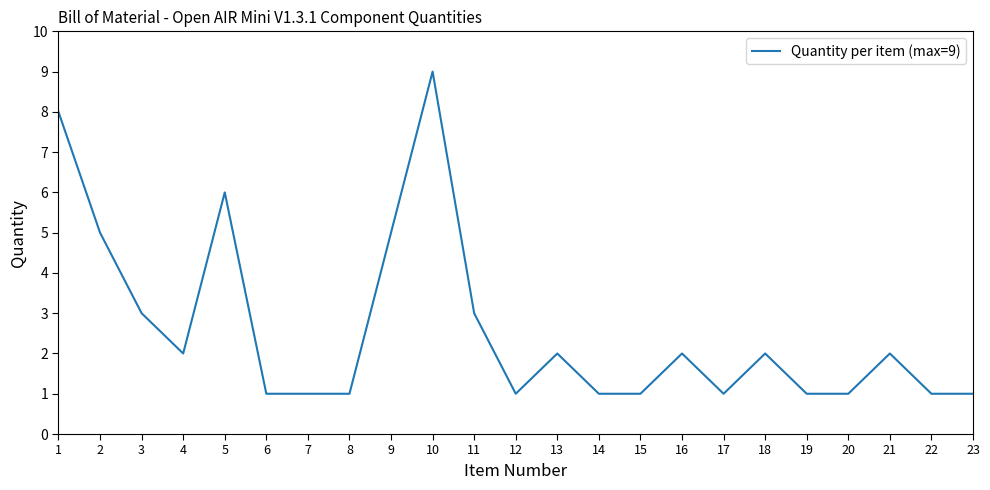

What is the difference between the values at 23 and 1?

7